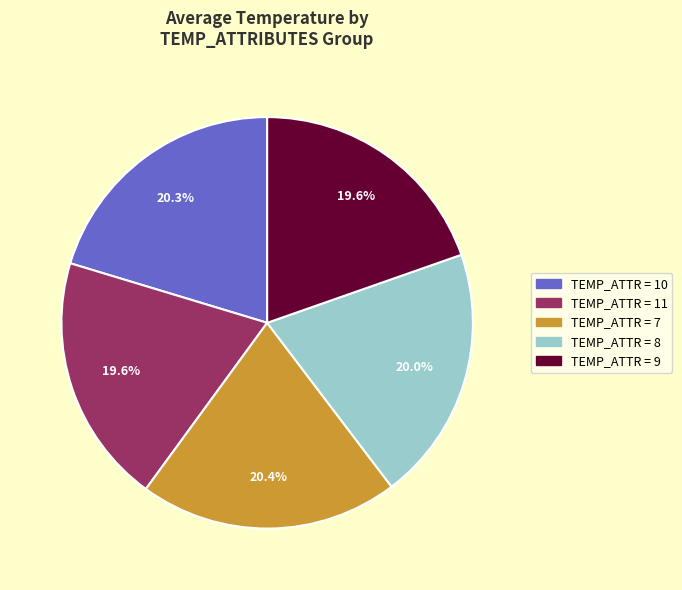

Is there a majority slice in this chart?

No